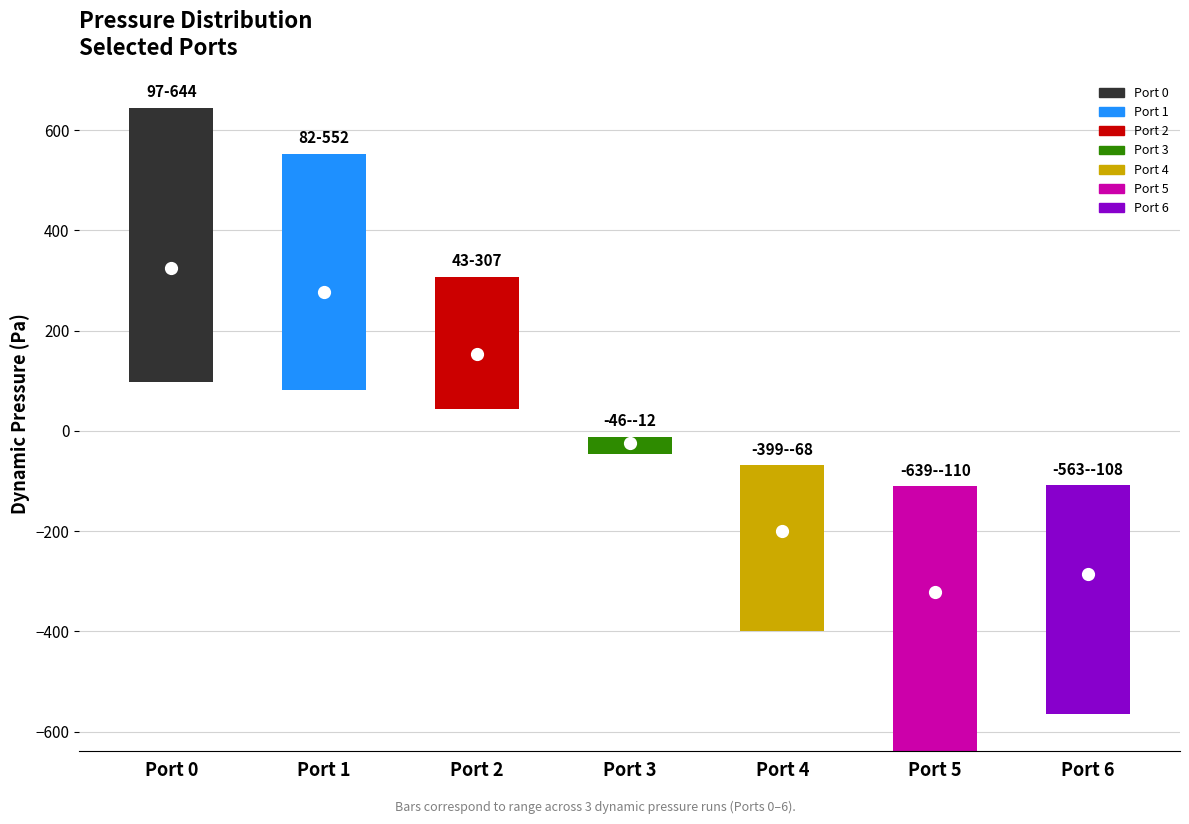

At how many categories does at least one series exceed 358?

2